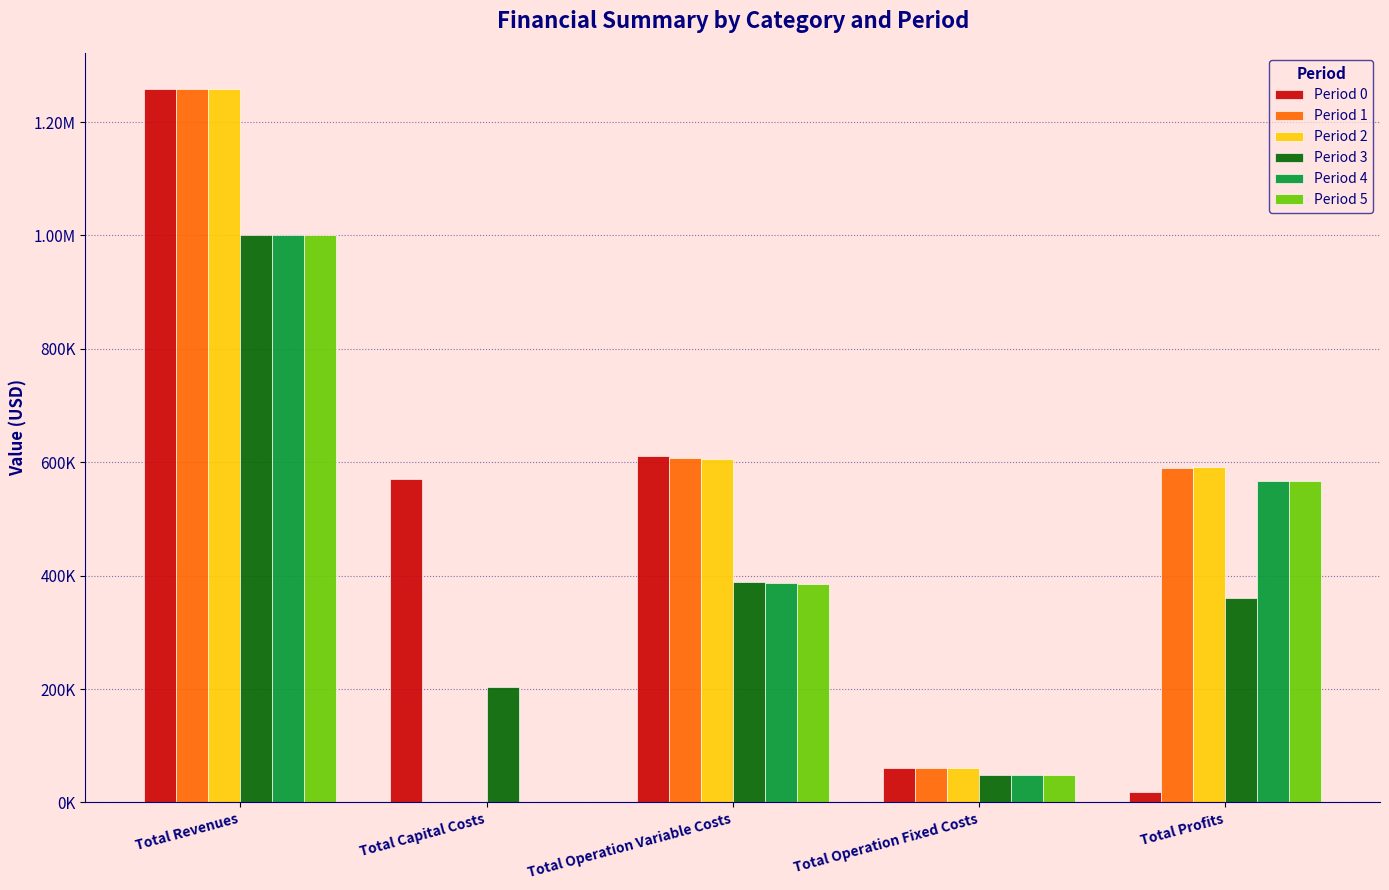

At which label does Period 4 reach its minimum?

Total Capital Costs